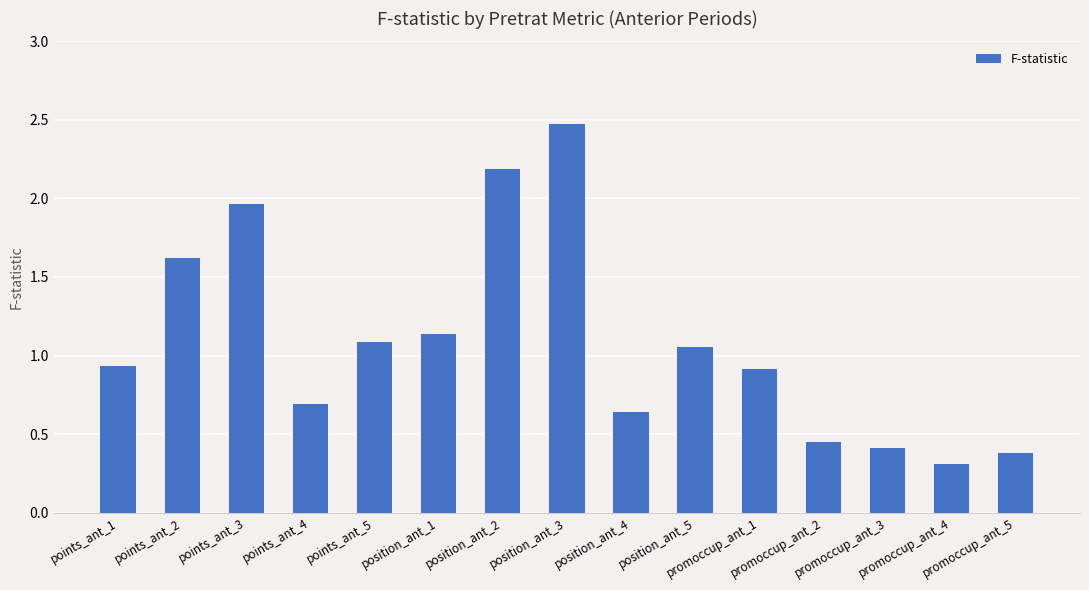

What position from the right is points_ant_5?

11